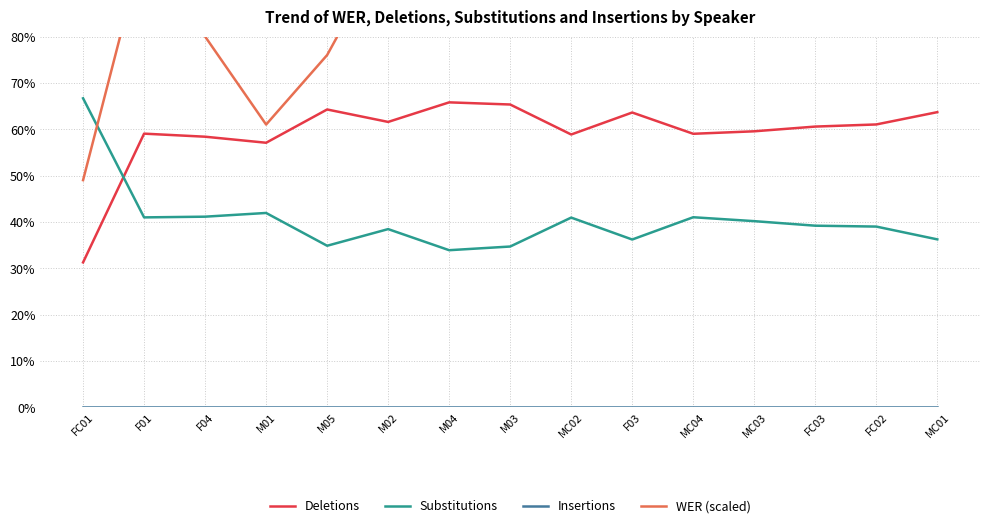

Rank the series by their average value, from lowest to highest.

Insertions, Substitutions, Deletions, WER (scaled)